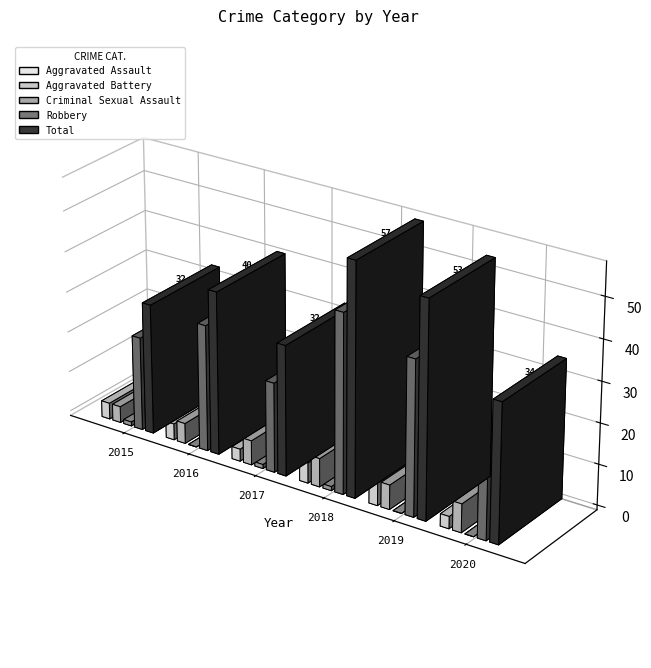

Is the value of Aggravated Assault at 2018 greater than the value of Total at 2019?

No